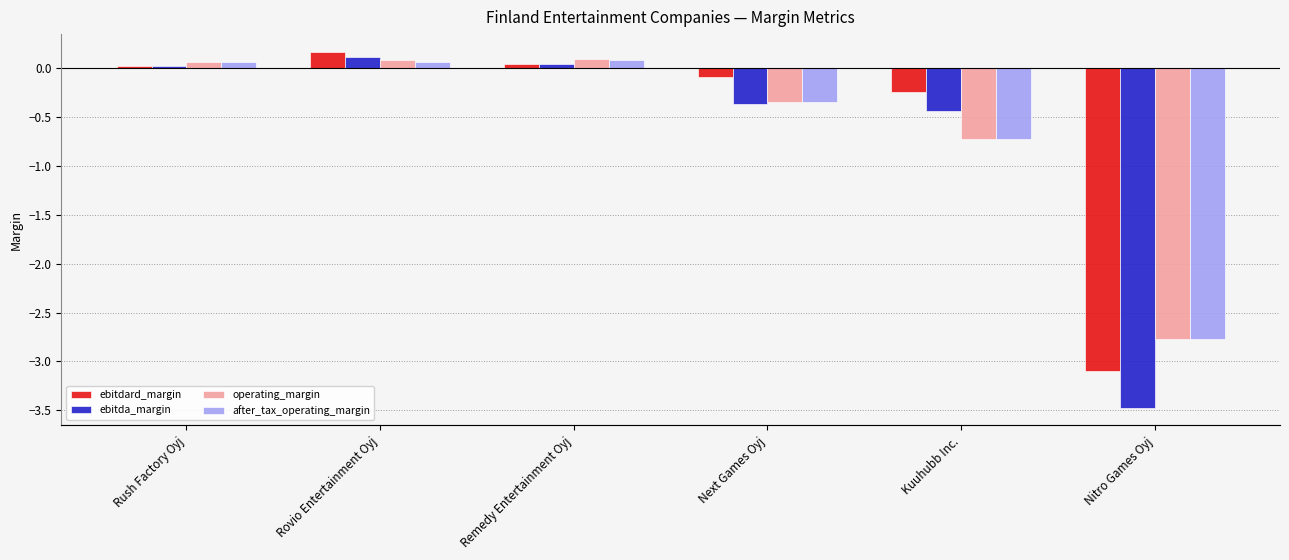

What is the sum of the operating_margin values at Nitro Games Oyj and Rush Factory Oyj?

-2.7